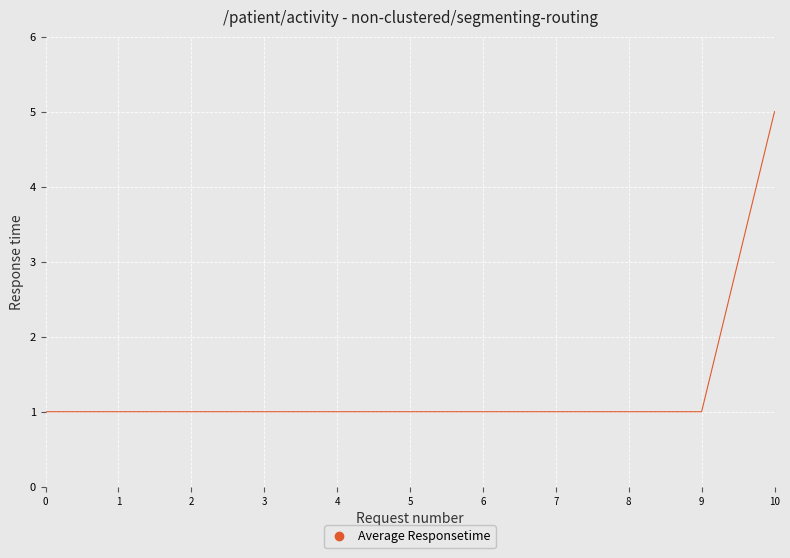

Approximately how many times larger is the value at 3 compared to 4?

1.0